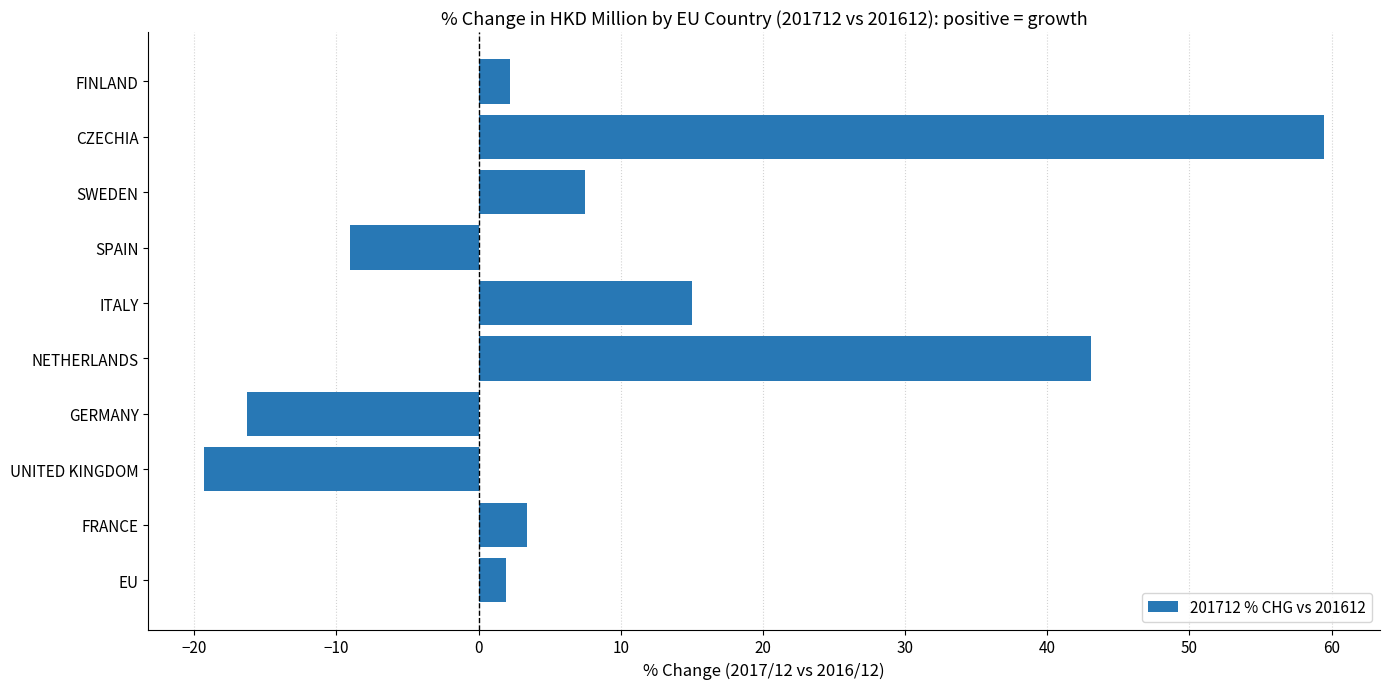

Does the chart contain any negative values?

Yes